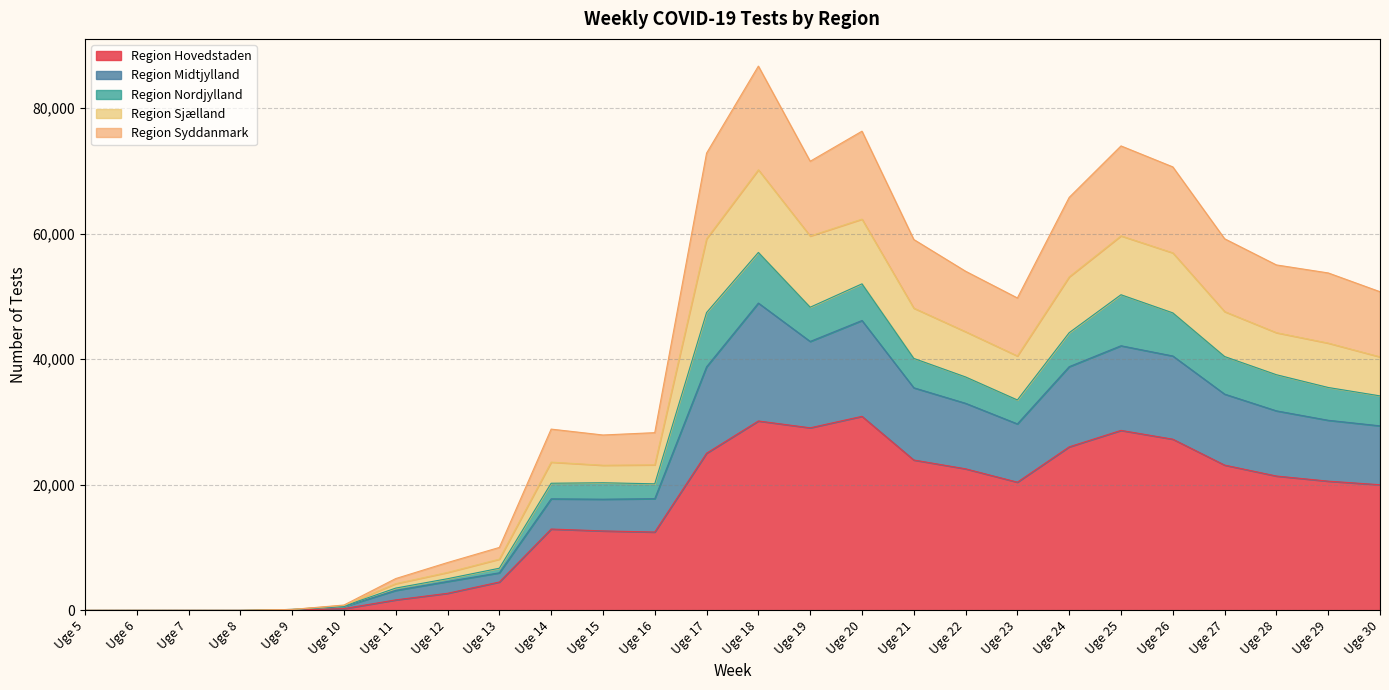

At how many categories does at least one series exceed 61719?

7